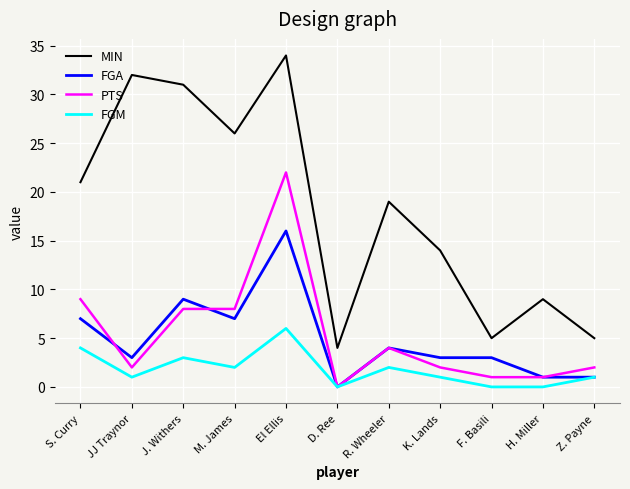

What is the total value across all series at K. Lands?

20